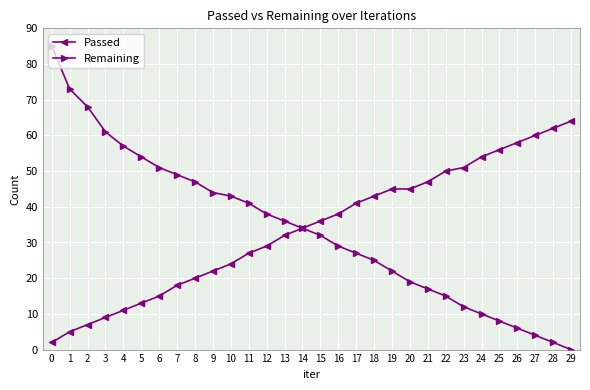

Is it true that Passed equals 13 at 12?

False